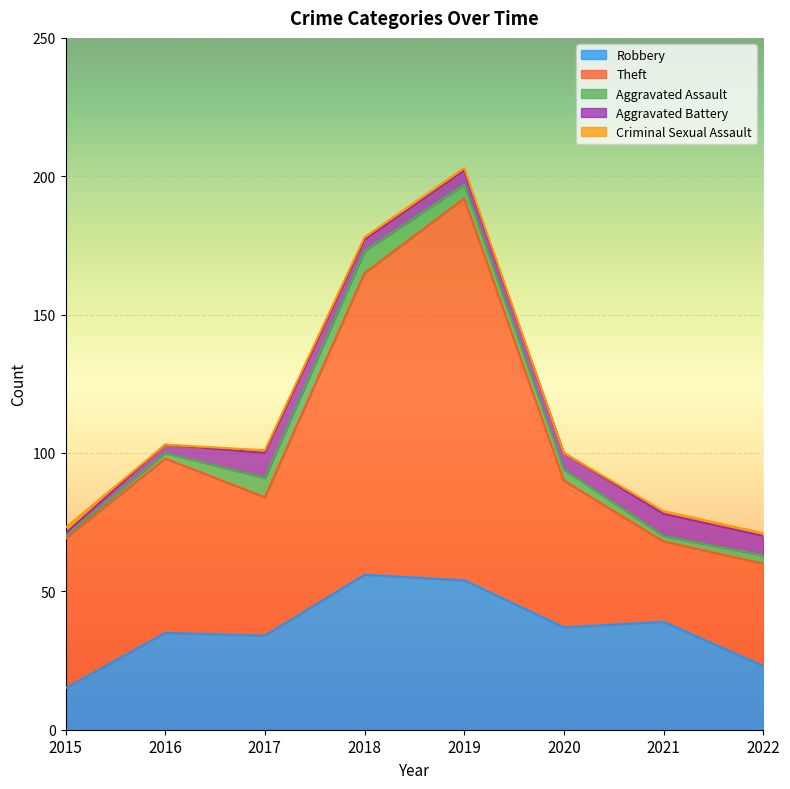

At which label does Aggravated Assault reach its peak?

2018